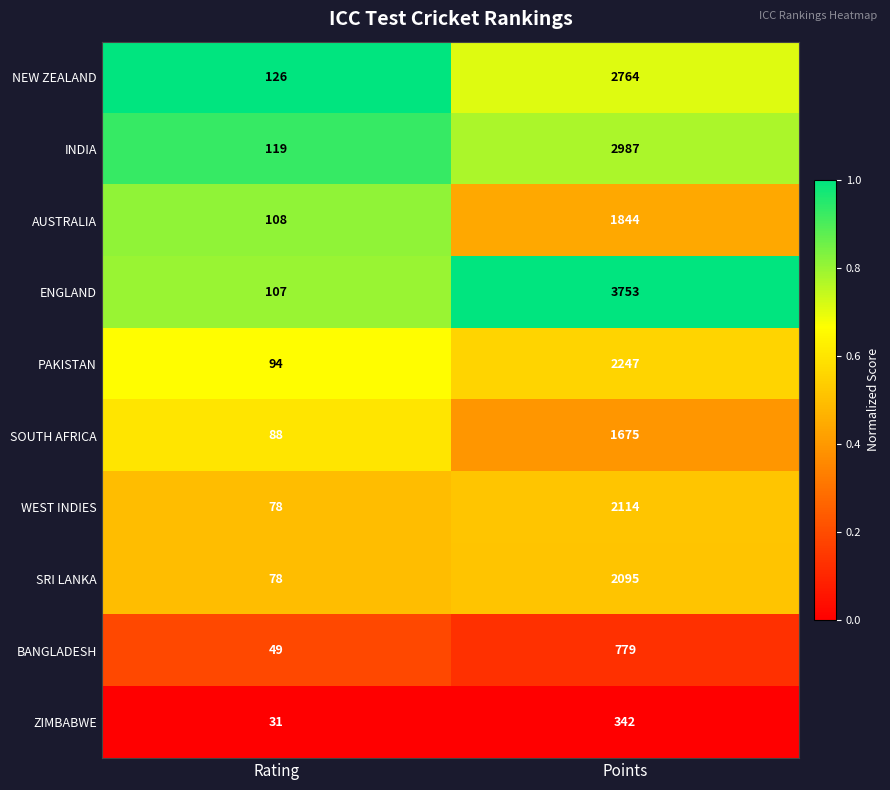

Which label corresponds to the smallest value in the chart?

Rating